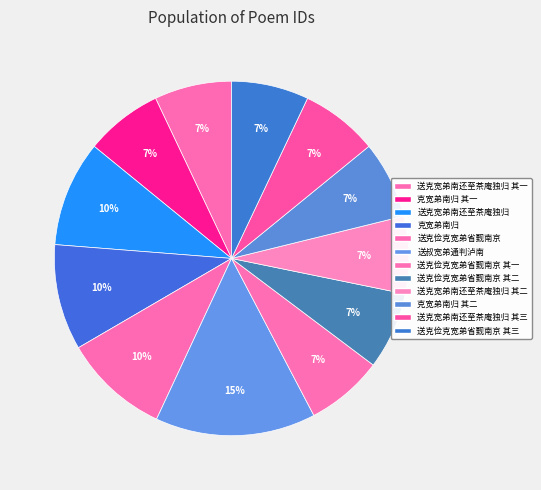

Is there any slice that represents more than half of the pie?

No